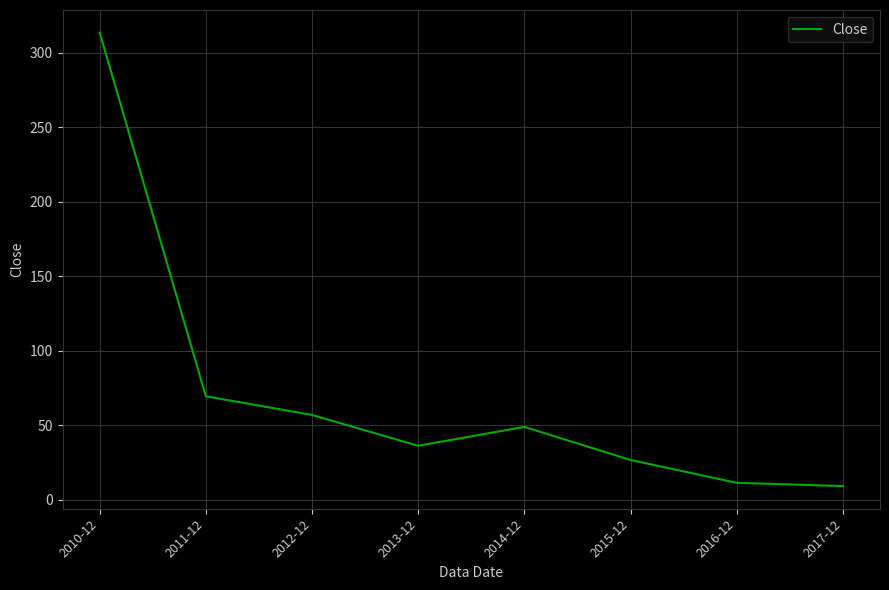

True or false: the data shows 36.4 at 2013-12.

True